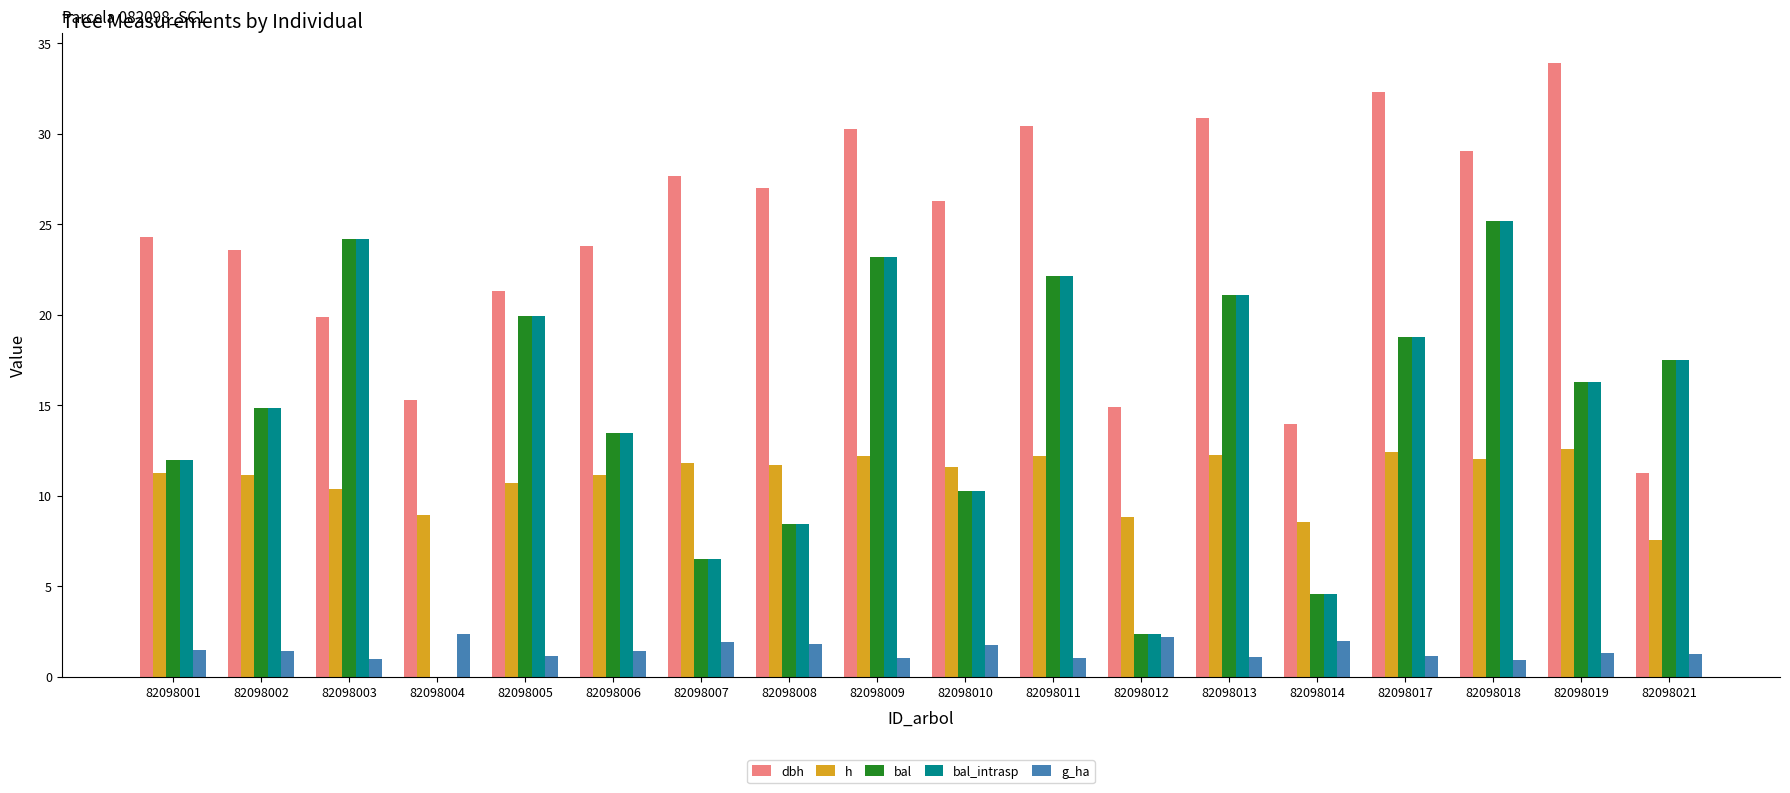

What is the total value across all series at 82098002?

65.8